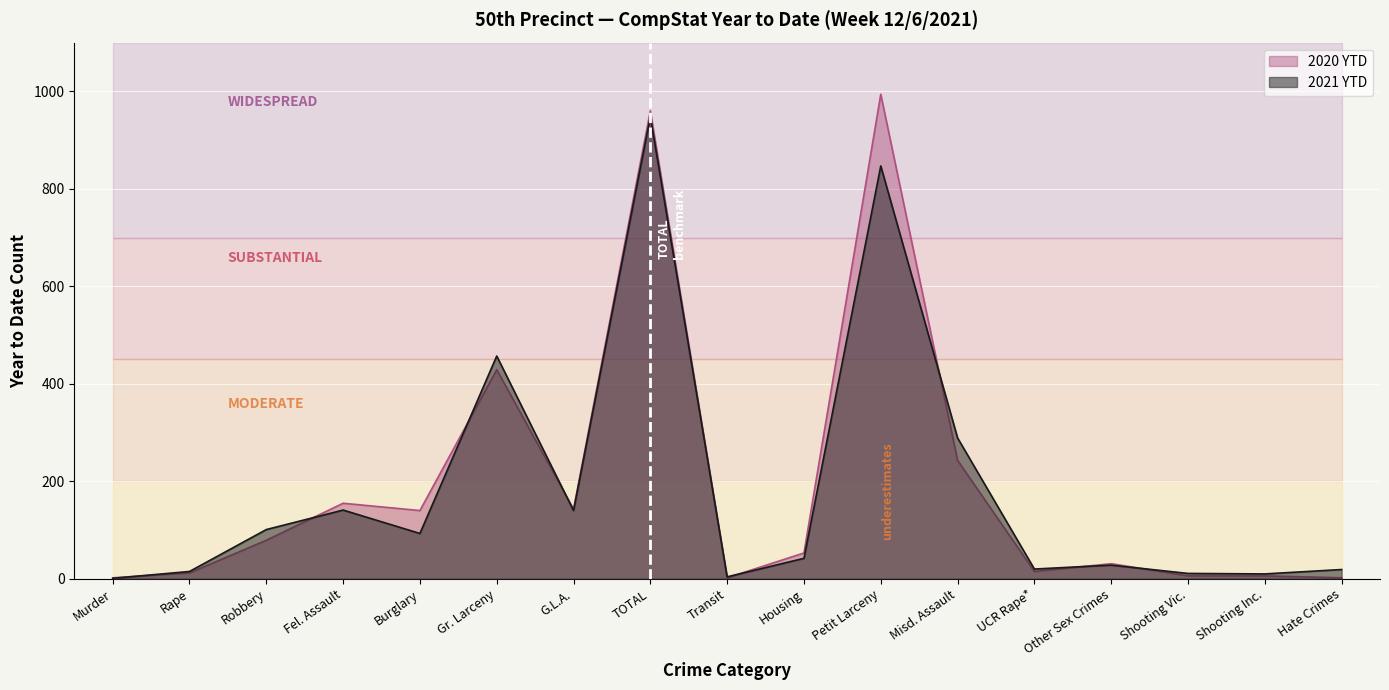

Which series has the largest total across all categories?

2020 YTD